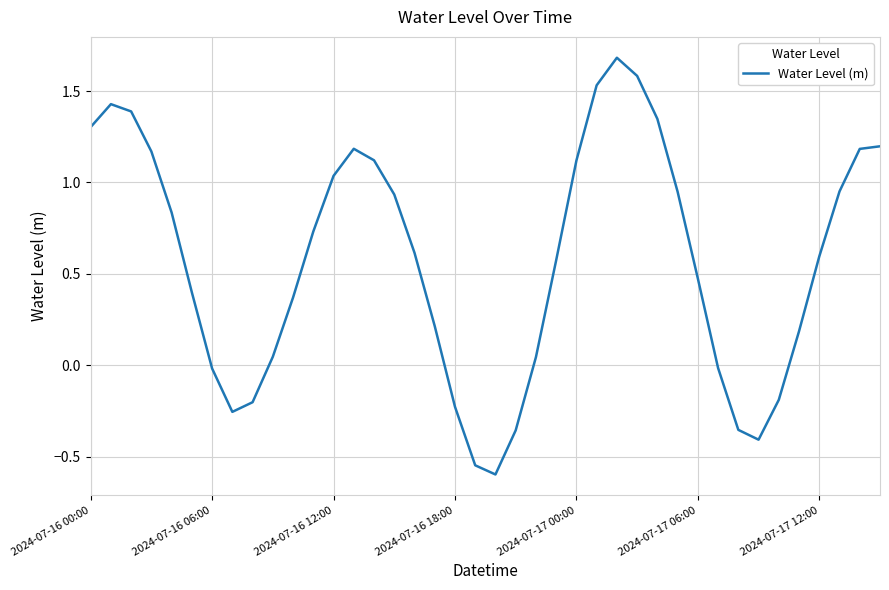

Count the number of data series in this chart.

1